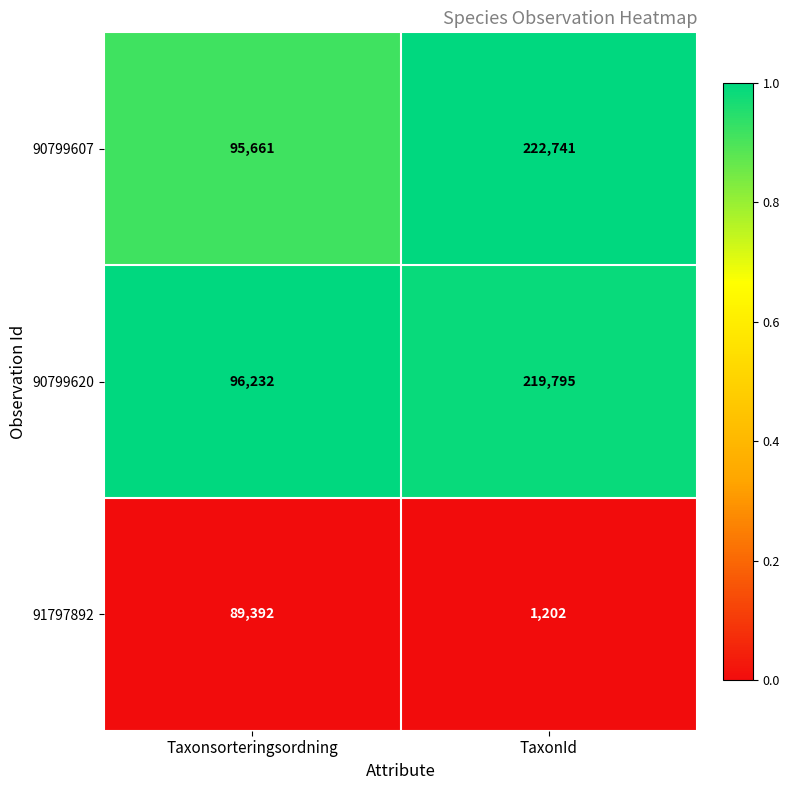

Is the value of 90799620 at Taxonsorteringsordning greater than the value of 91797892 at TaxonId?

Yes